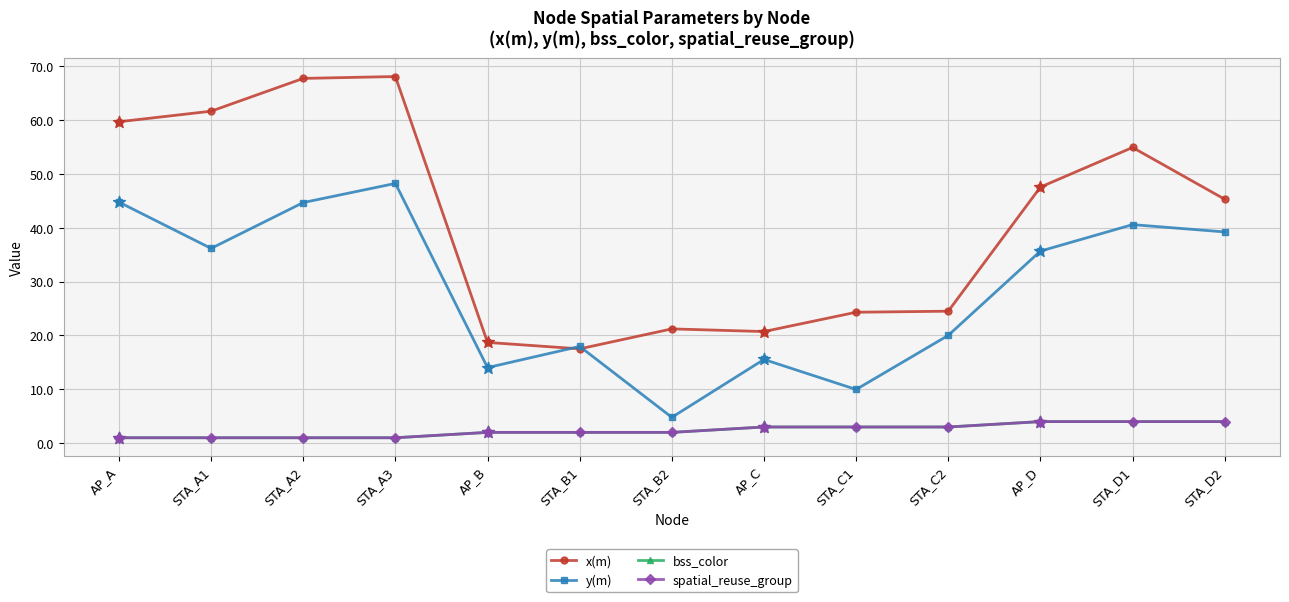

At which category is the sum across all series the highest?

STA_A3